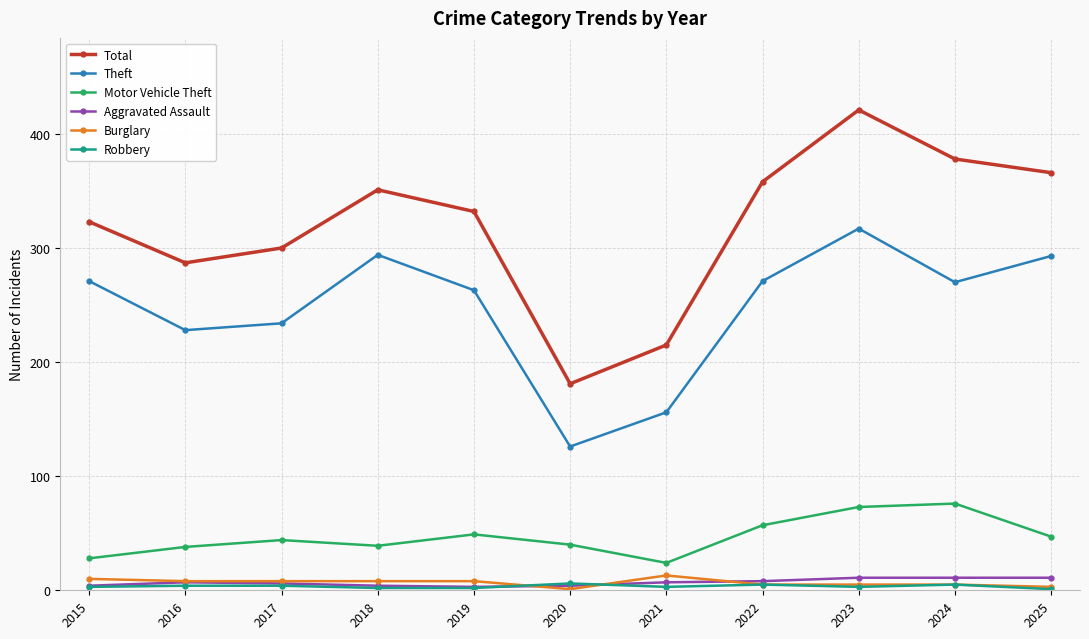

The value of Total at 2021 is 215. True or false?

True